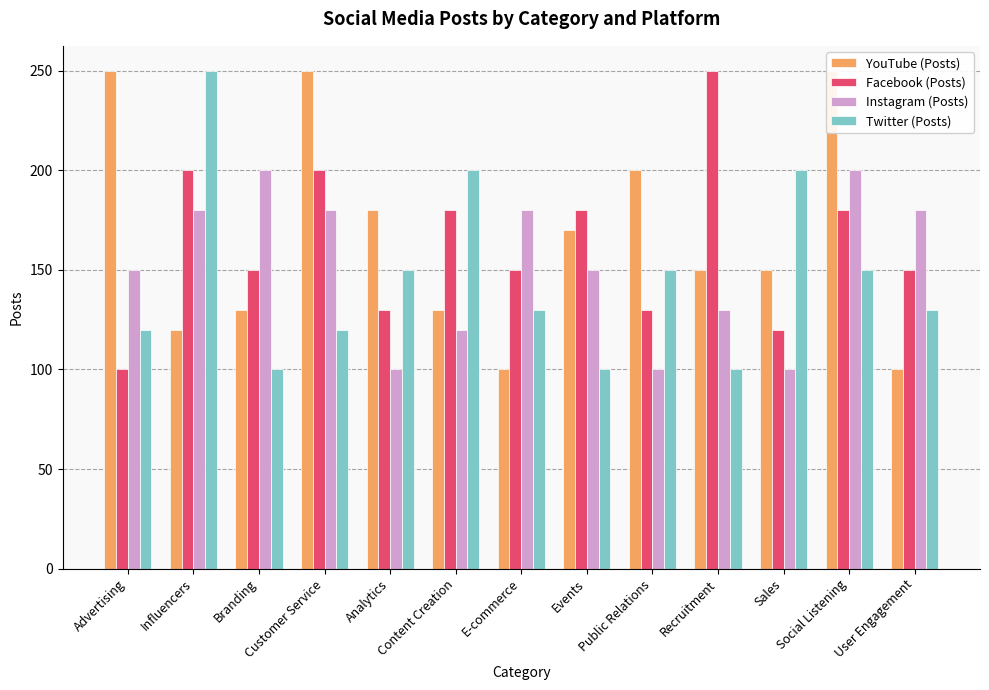

What is the average value of the Twitter (Posts) series?

146